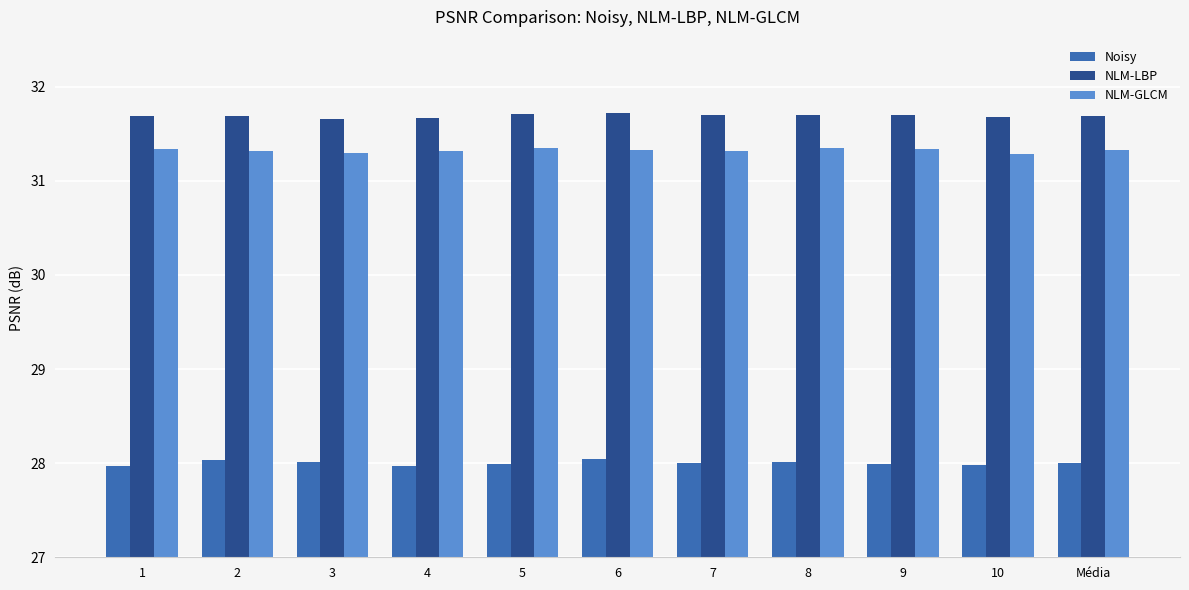

The Noisy series shows 11.9 at 9. True or false?

False